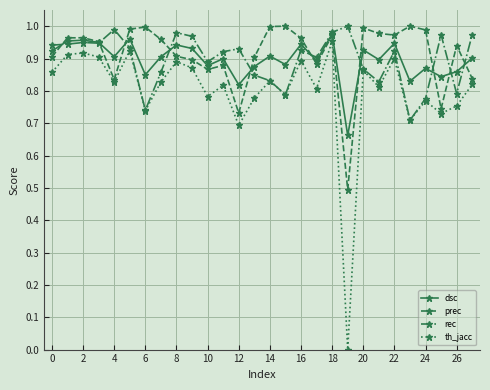

In rec, how many points are lower than both neighbors (excluding endpoints)?

8